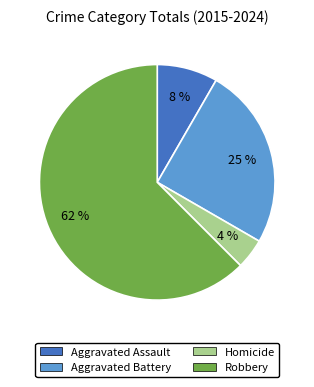

Count the number of slices in the pie.

4